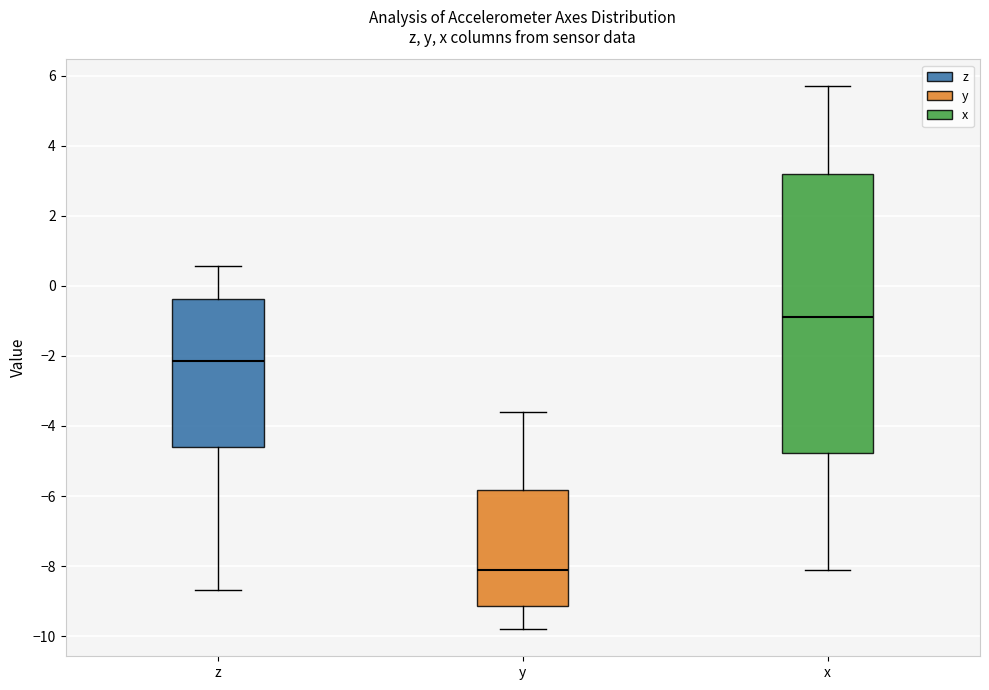

Reading left to right, read every box against the y-axis: the position of its median line, the range the box covers, and the ends of its whiskers. The values are not printed on the chart, so give them approximately, as read against the axis.

z: median -2.2, box -4.6 to -0.4, whiskers -8.6 to 0.6
y: median -8.2, box -9.2 to -5.8, whiskers -9.8 to -3.6
x: median -0.8, box -4.8 to 3.2, whiskers -8.2 to 5.6